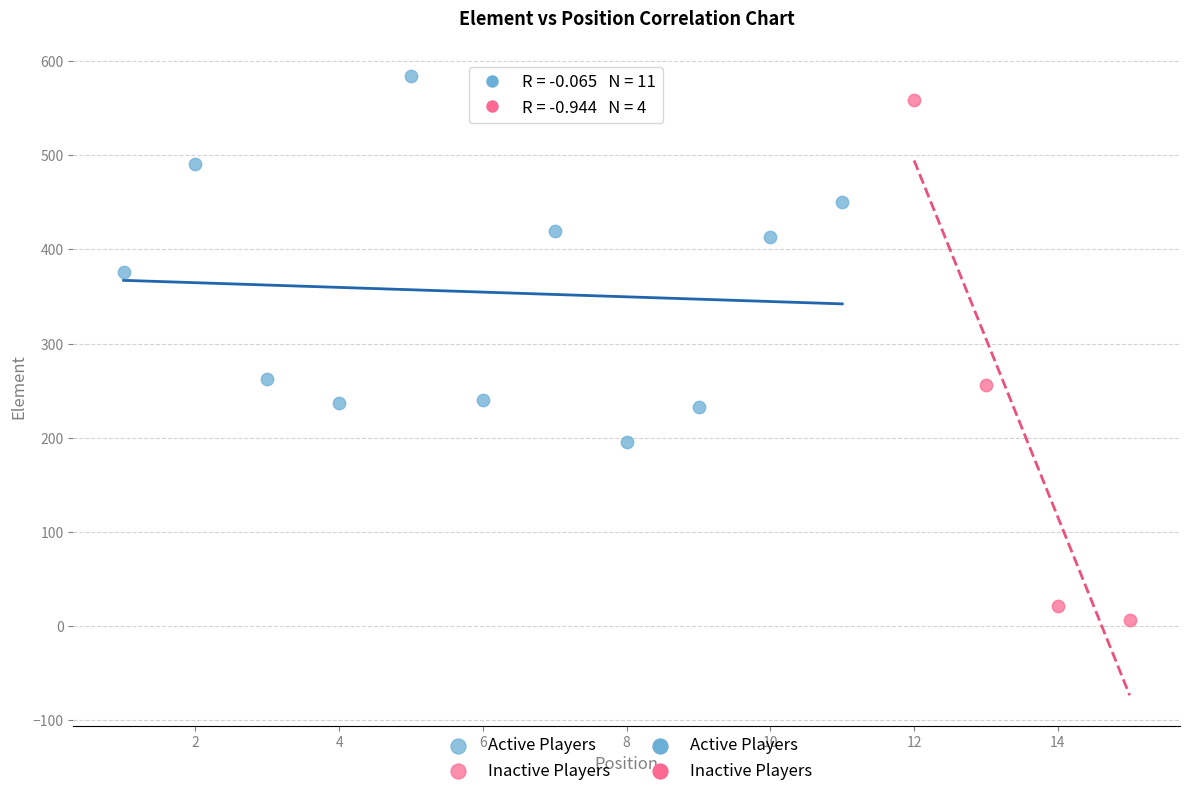

Which series reaches the minimum Y coordinate?

Inactive Players